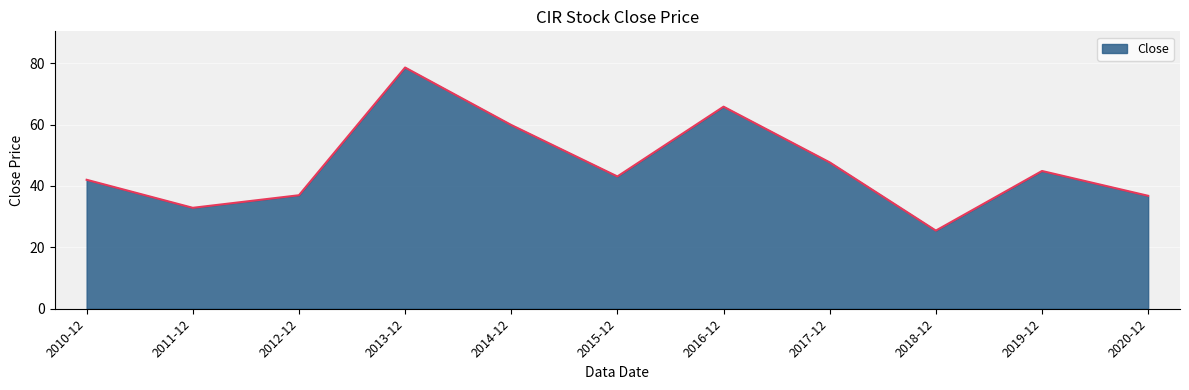

What is the approximate value at 2018-12?

25.5